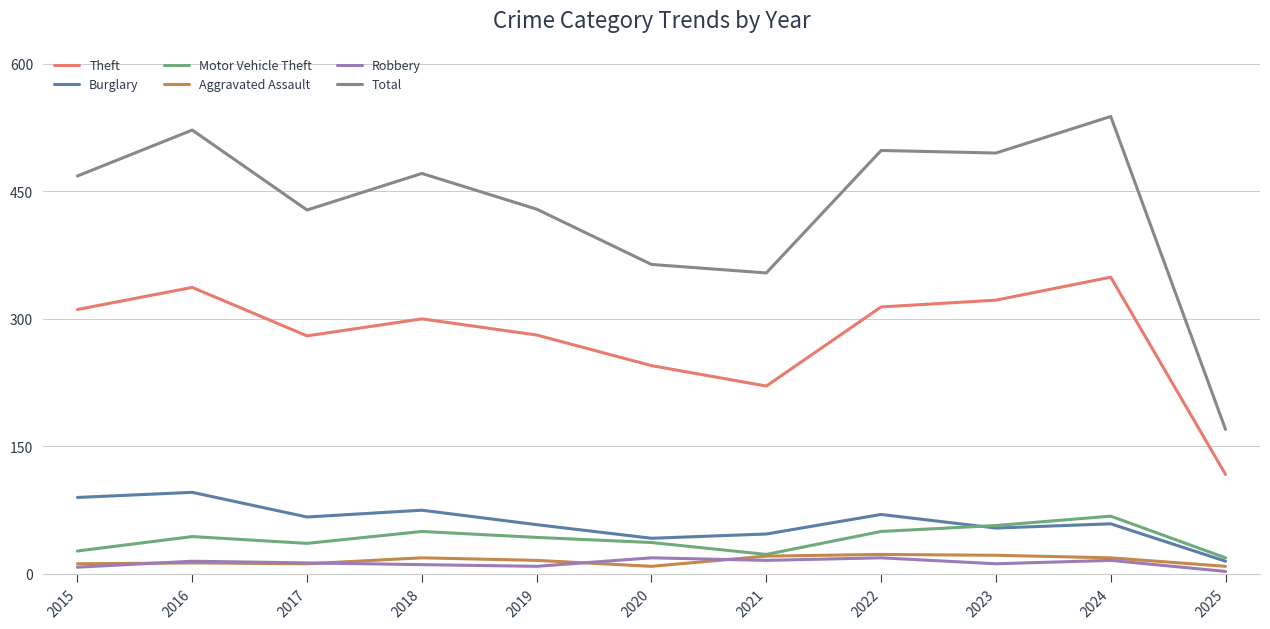

Which series has the largest total across all categories?

Total